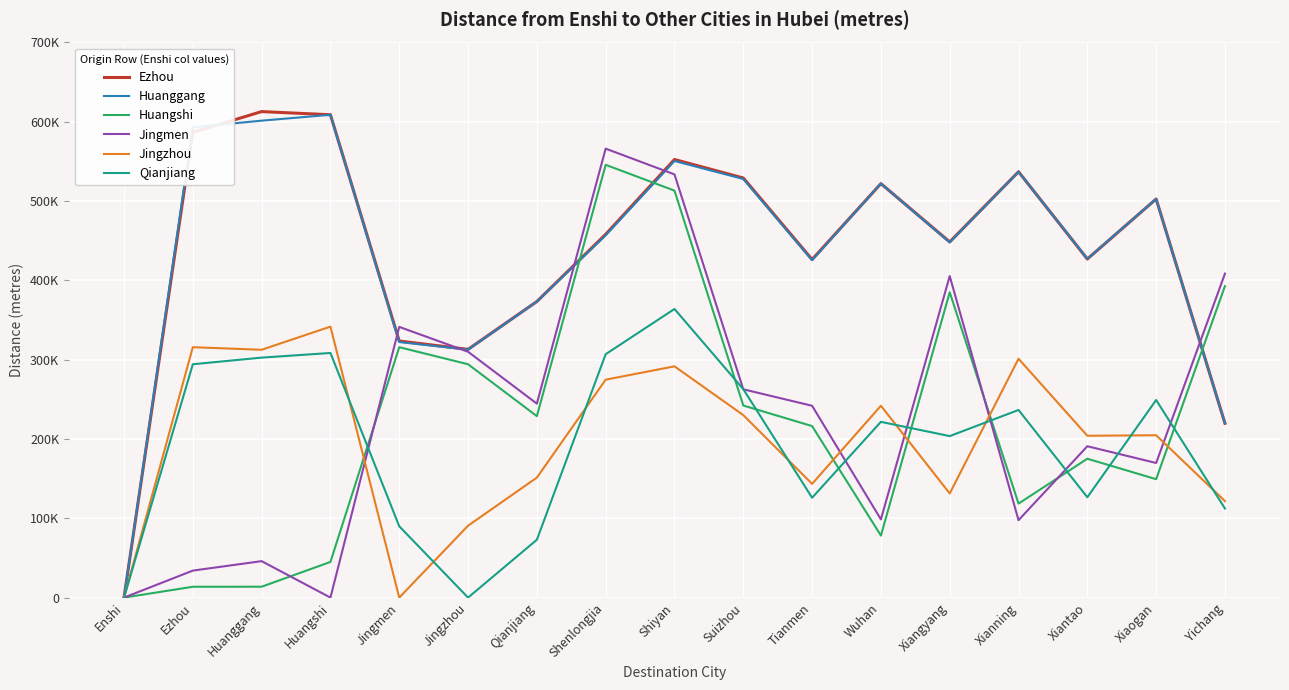

How many intersections are there between Huanggang and Huangshi?

3